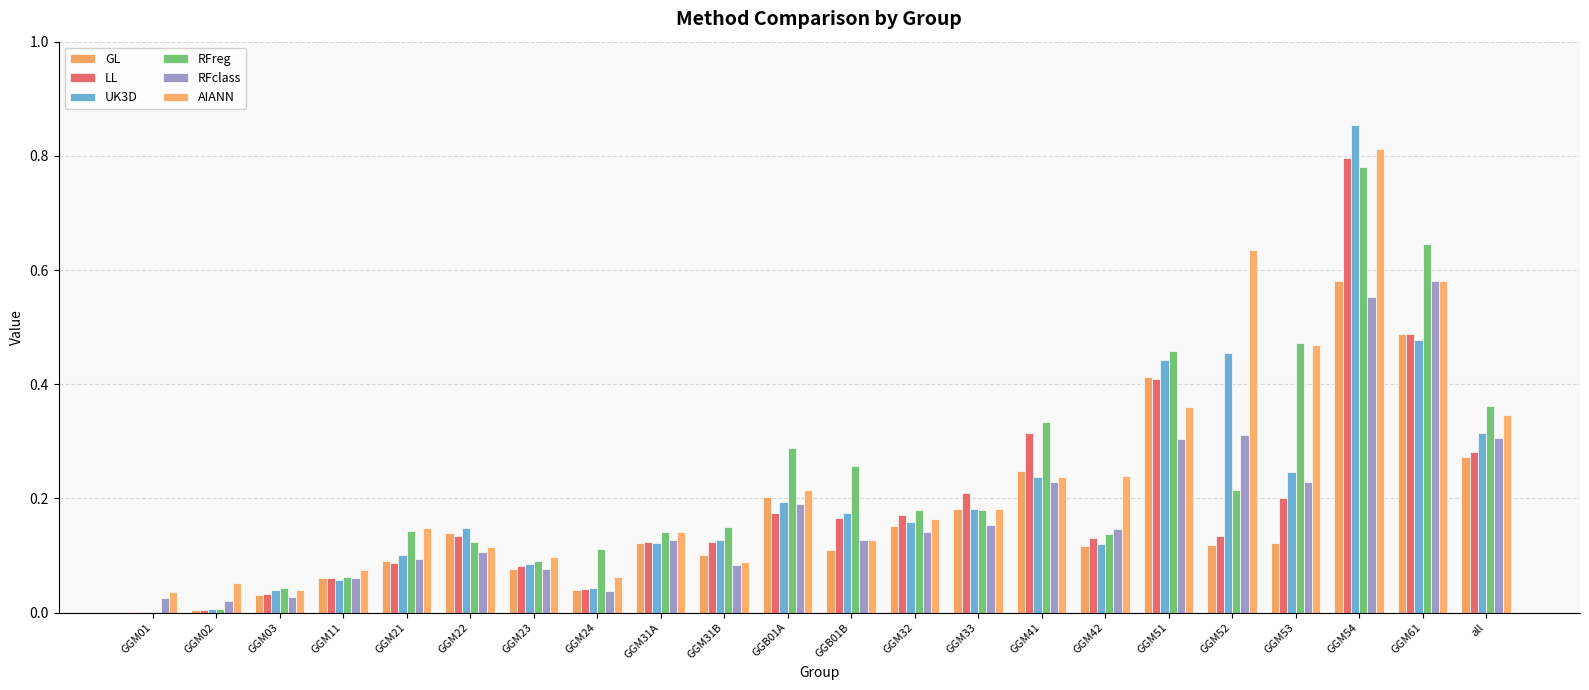

Are the bars grouped side by side (vs. stacked)?

Yes